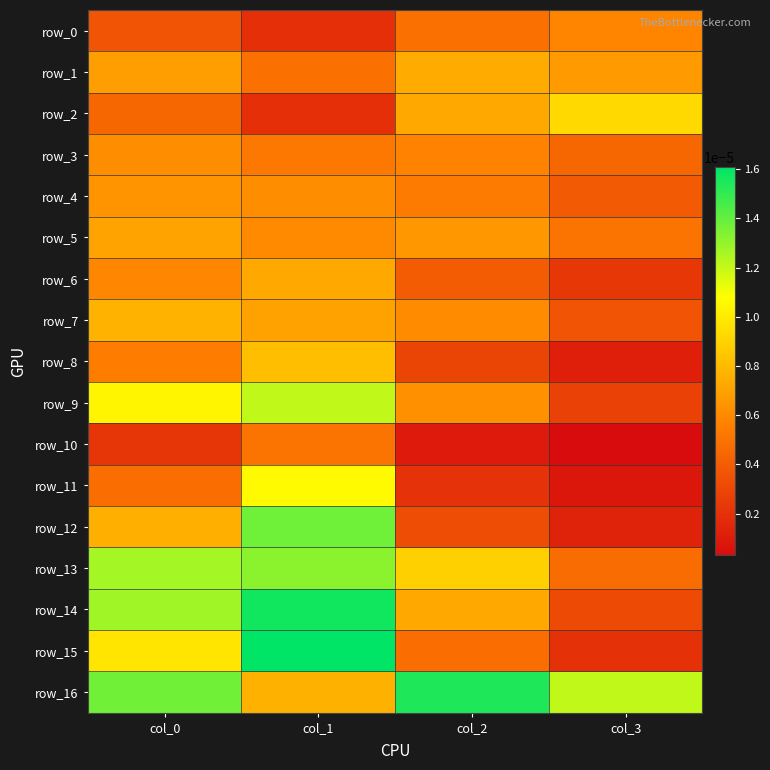

Where is row_6 nearest to the value 0?

col_3